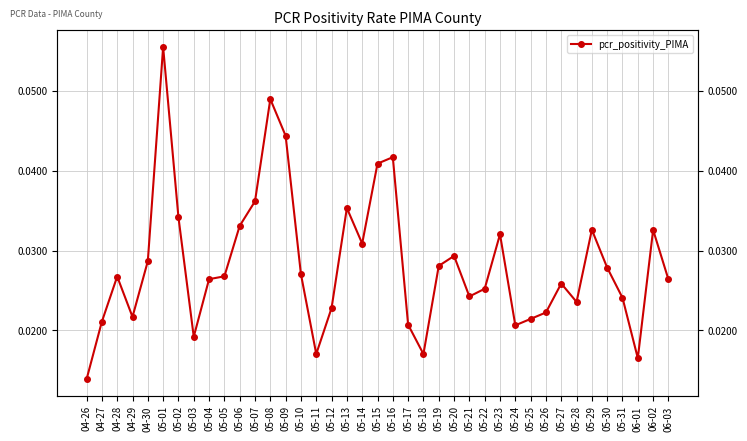

At which label is the value closest to 0?

04-26